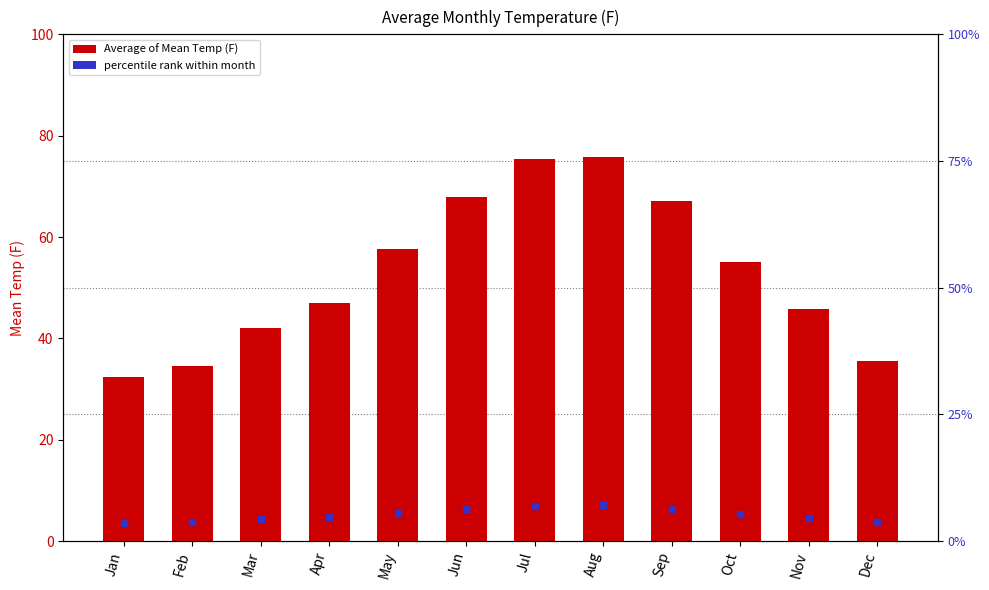

What is the difference between the maximum and minimum values?

43.5